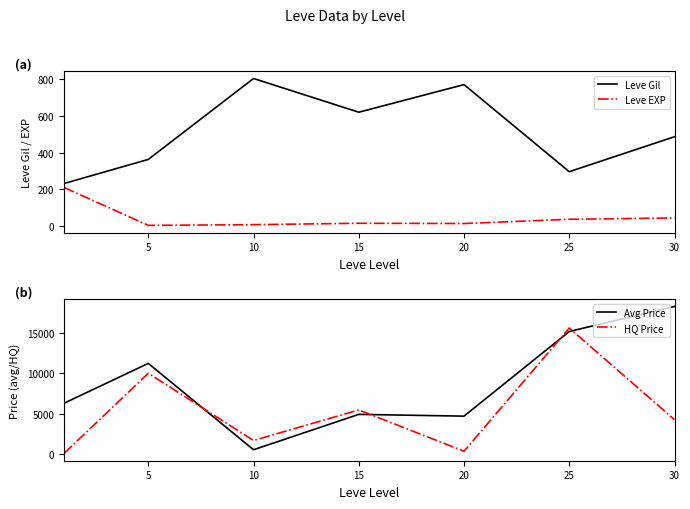

True or false: HQ Price and Leve EXP cross at least once.

True